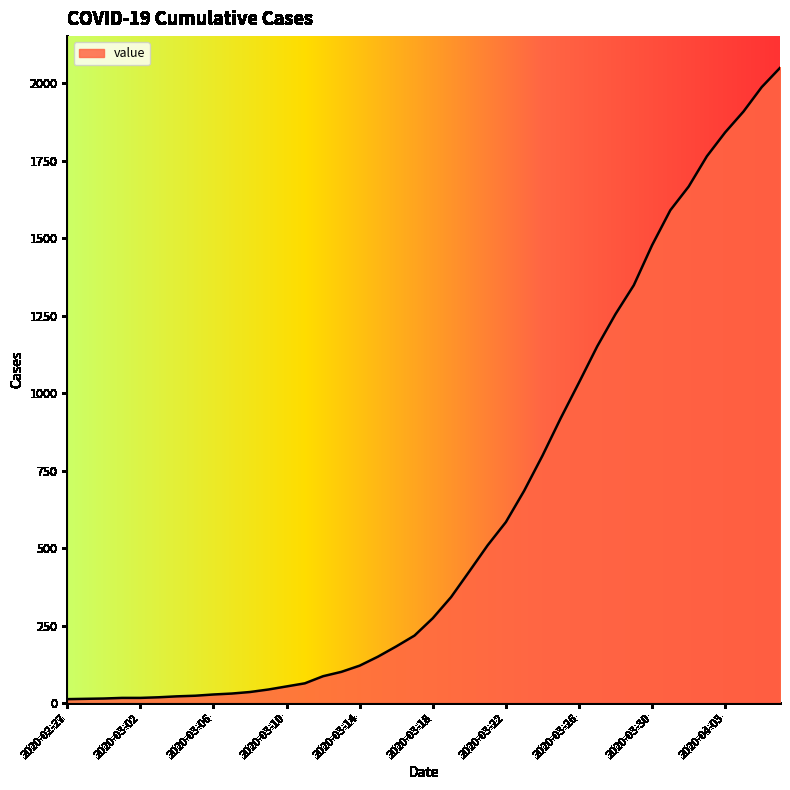

What is the difference between the maximum and minimum values?

2036